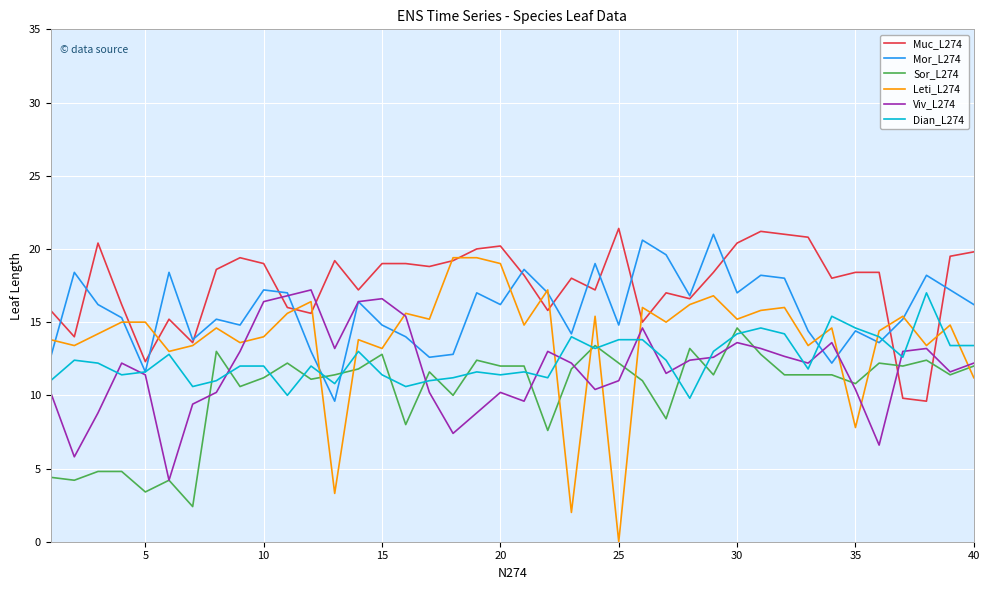

In Viv_L274, how many points are higher than both neighbors (excluding endpoints)?

9